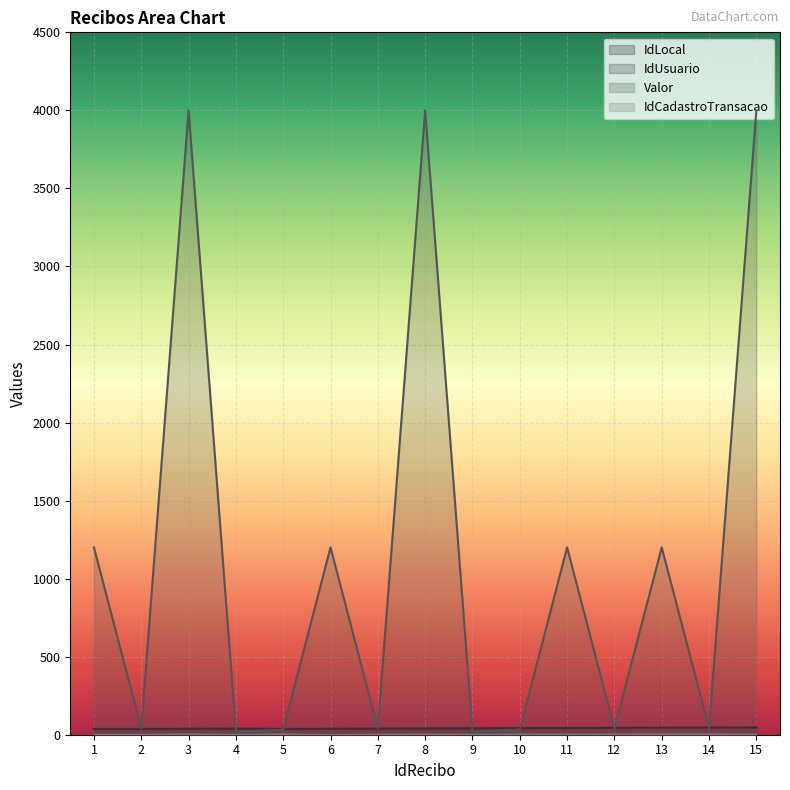

In IdLocal, how many points are higher than both neighbors (excluding endpoints)?

2